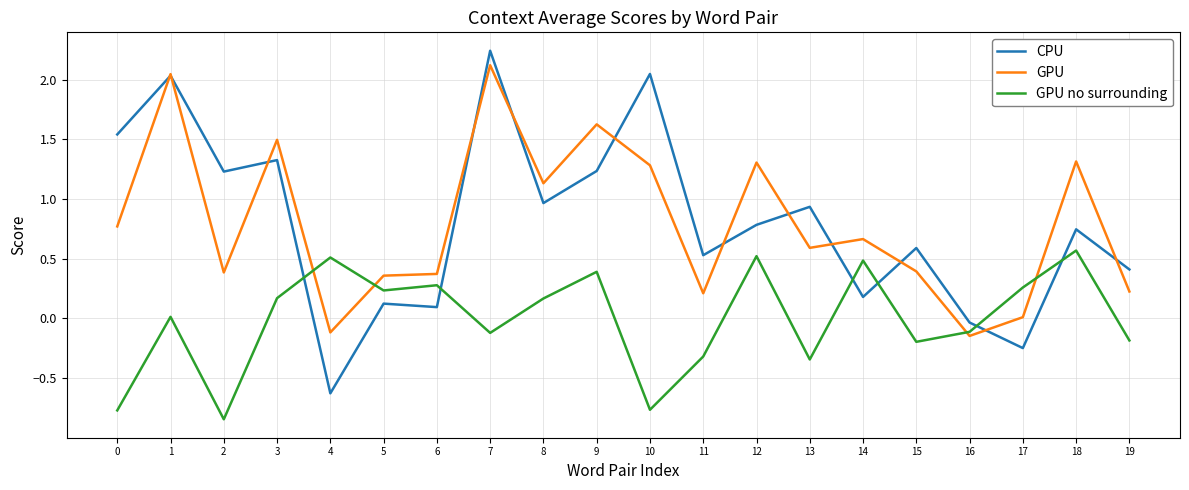

What is the average value of the GPU series?

0.8